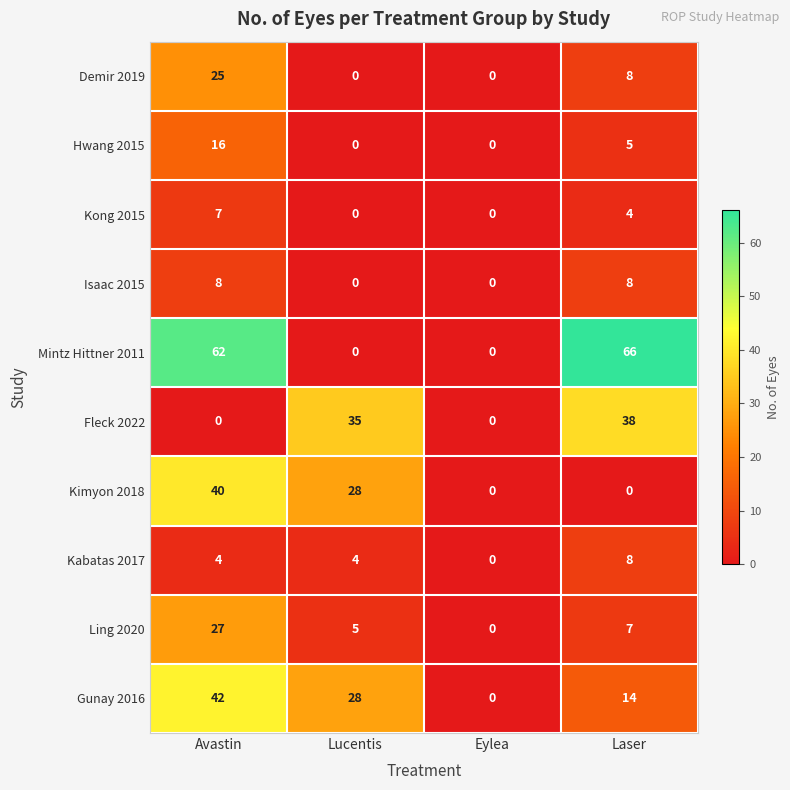

The value of Gunay 2016 at Lucentis is 28. True or false?

True